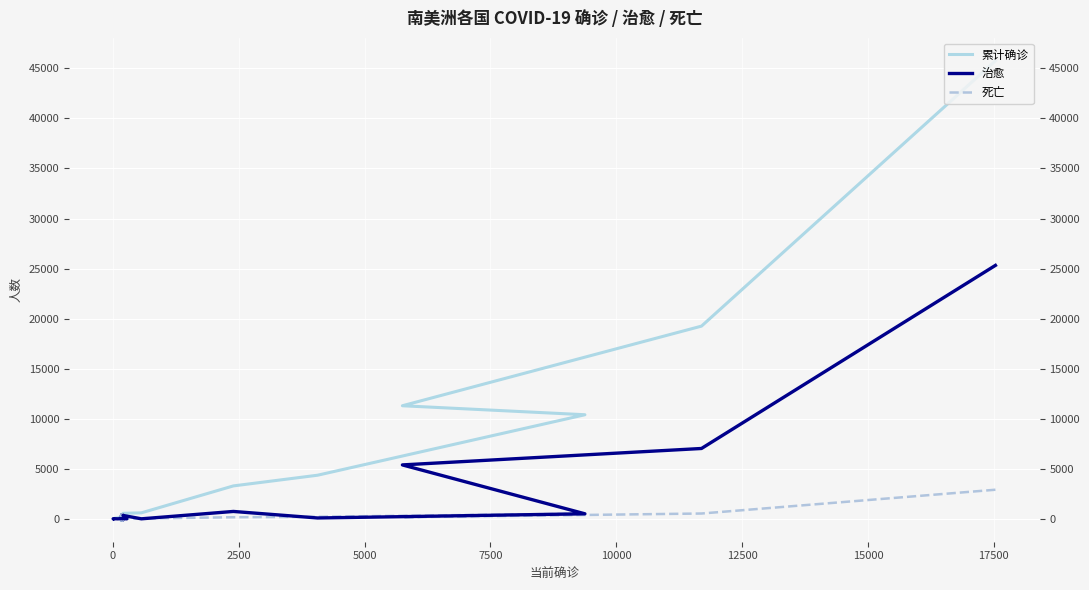

Is it true that 累计确诊 equals 33650 at 0?

False